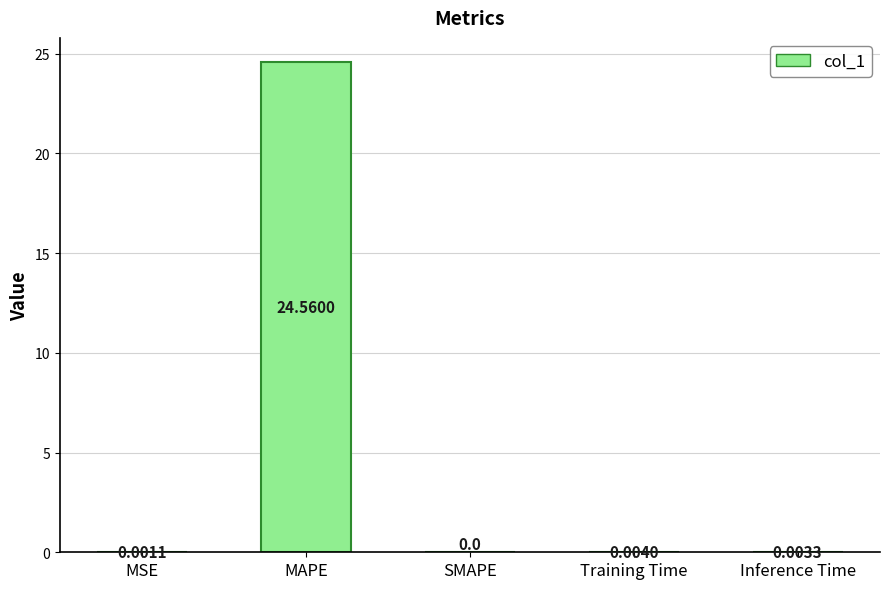

Which label corresponds to the largest value in the chart?

MAPE